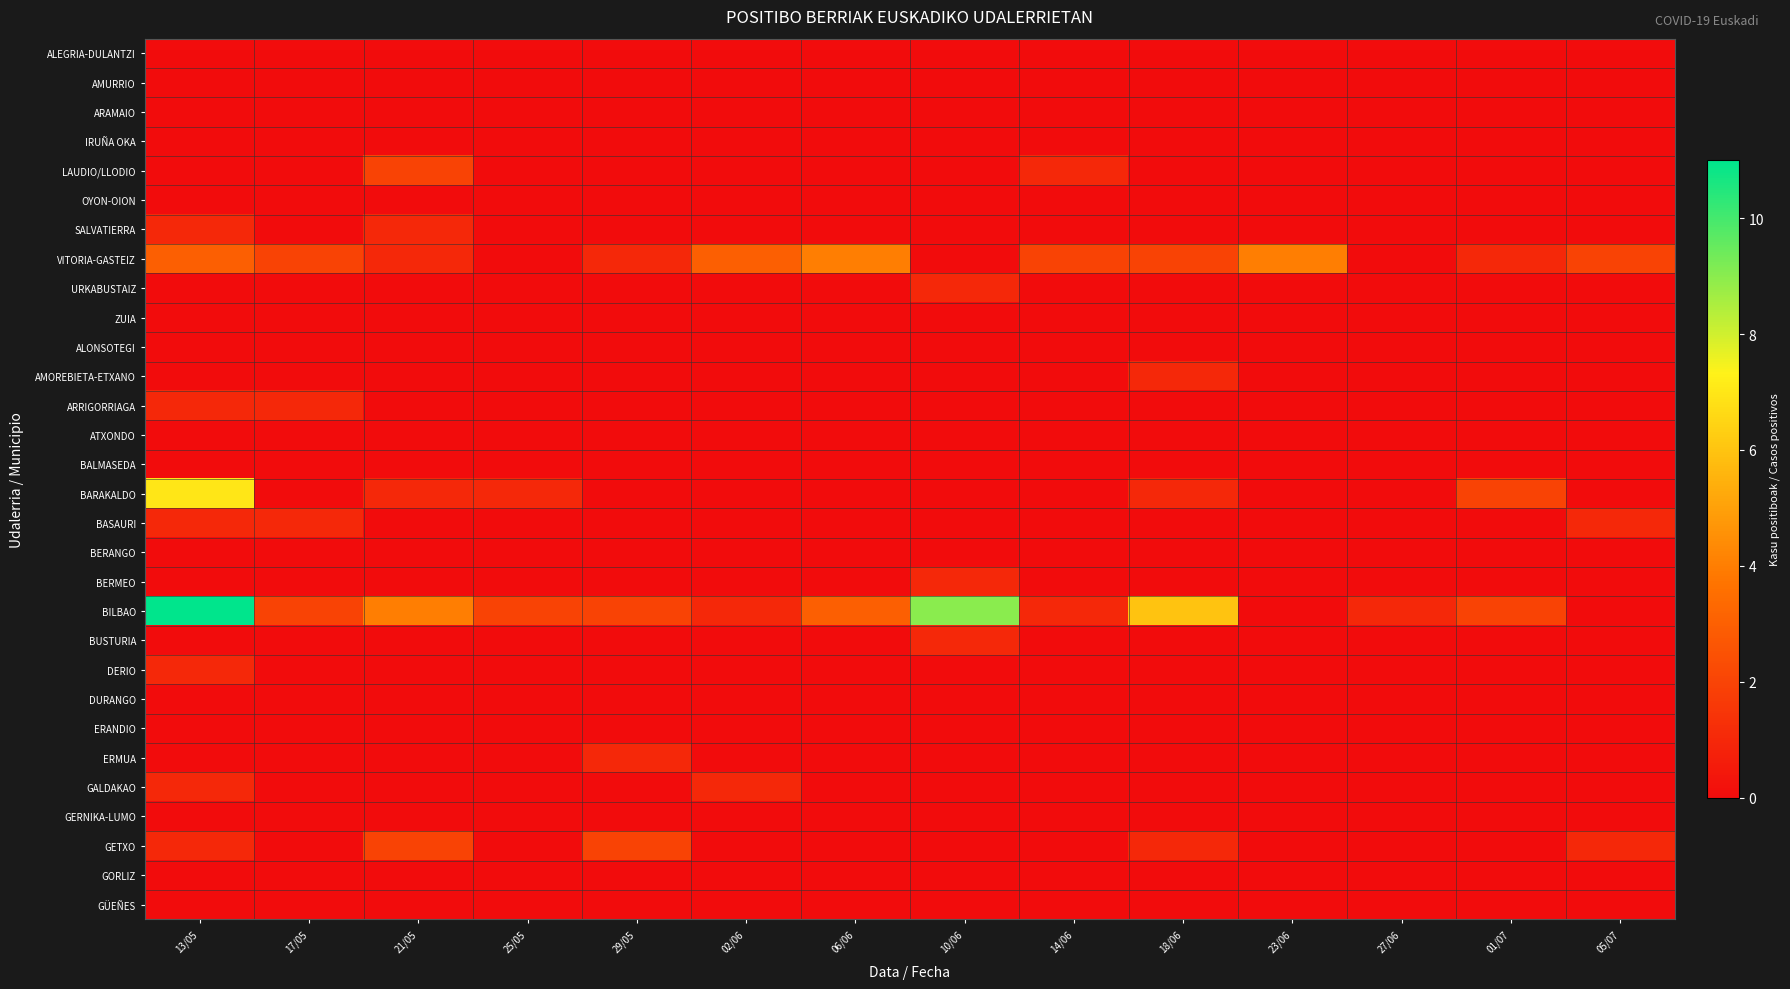

Reading right to left, transcribe all the data shown in this chart.

ALEGRIA-DULANTZI: 05/07=0	01/07=0	27/06=0	23/06=0	18/06=0	14/06=0	10/06=0	06/06=0	02/06=0	29/05=0	25/05=0	21/05=0	17/05=0	13/05=0
AMURRIO: 05/07=0	01/07=0	27/06=0	23/06=0	18/06=0	14/06=0	10/06=0	06/06=0	02/06=0	29/05=0	25/05=0	21/05=0	17/05=0	13/05=0
ARAMAIO: 05/07=0	01/07=0	27/06=0	23/06=0	18/06=0	14/06=0	10/06=0	06/06=0	02/06=0	29/05=0	25/05=0	21/05=0	17/05=0	13/05=0
IRUÑA OKA: 05/07=0	01/07=0	27/06=0	23/06=0	18/06=0	14/06=0	10/06=0	06/06=0	02/06=0	29/05=0	25/05=0	21/05=0	17/05=0	13/05=0
LAUDIO/LLODIO: 05/07=0	01/07=0	27/06=0	23/06=0	18/06=0	14/06=1	10/06=0	06/06=0	02/06=0	29/05=0	25/05=0	21/05=2	17/05=0	13/05=0
OYON-OION: 05/07=0	01/07=0	27/06=0	23/06=0	18/06=0	14/06=0	10/06=0	06/06=0	02/06=0	29/05=0	25/05=0	21/05=0	17/05=0	13/05=0
SALVATIERRA: 05/07=0	01/07=0	27/06=0	23/06=0	18/06=0	14/06=0	10/06=0	06/06=0	02/06=0	29/05=0	25/05=0	21/05=1	17/05=0	13/05=1
VITORIA-GASTEIZ: 05/07=2	01/07=1	27/06=0	23/06=4	18/06=2	14/06=2	10/06=0	06/06=4	02/06=3	29/05=1	25/05=0	21/05=1	17/05=2	13/05=3
URKABUSTAIZ: 05/07=0	01/07=0	27/06=0	23/06=0	18/06=0	14/06=0	10/06=1	06/06=0	02/06=0	29/05=0	25/05=0	21/05=0	17/05=0	13/05=0
ZUIA: 05/07=0	01/07=0	27/06=0	23/06=0	18/06=0	14/06=0	10/06=0	06/06=0	02/06=0	29/05=0	25/05=0	21/05=0	17/05=0	13/05=0
ALONSOTEGI: 05/07=0	01/07=0	27/06=0	23/06=0	18/06=0	14/06=0	10/06=0	06/06=0	02/06=0	29/05=0	25/05=0	21/05=0	17/05=0	13/05=0
AMOREBIETA-ETXANO: 05/07=0	01/07=0	27/06=0	23/06=0	18/06=1	14/06=0	10/06=0	06/06=0	02/06=0	29/05=0	25/05=0	21/05=0	17/05=0	13/05=0
ARRIGORRIAGA: 05/07=0	01/07=0	27/06=0	23/06=0	18/06=0	14/06=0	10/06=0	06/06=0	02/06=0	29/05=0	25/05=0	21/05=0	17/05=1	13/05=1
ATXONDO: 05/07=0	01/07=0	27/06=0	23/06=0	18/06=0	14/06=0	10/06=0	06/06=0	02/06=0	29/05=0	25/05=0	21/05=0	17/05=0	13/05=0
BALMASEDA: 05/07=0	01/07=0	27/06=0	23/06=0	18/06=0	14/06=0	10/06=0	06/06=0	02/06=0	29/05=0	25/05=0	21/05=0	17/05=0	13/05=0
BARAKALDO: 05/07=0	01/07=2	27/06=0	23/06=0	18/06=1	14/06=0	10/06=0	06/06=0	02/06=0	29/05=0	25/05=1	21/05=1	17/05=0	13/05=7
BASAURI: 05/07=1	01/07=0	27/06=0	23/06=0	18/06=0	14/06=0	10/06=0	06/06=0	02/06=0	29/05=0	25/05=0	21/05=0	17/05=1	13/05=1
BERANGO: 05/07=0	01/07=0	27/06=0	23/06=0	18/06=0	14/06=0	10/06=0	06/06=0	02/06=0	29/05=0	25/05=0	21/05=0	17/05=0	13/05=0
BERMEO: 05/07=0	01/07=0	27/06=0	23/06=0	18/06=0	14/06=0	10/06=1	06/06=0	02/06=0	29/05=0	25/05=0	21/05=0	17/05=0	13/05=0
BILBAO: 05/07=0	01/07=2	27/06=1	23/06=0	18/06=6	14/06=1	10/06=9	06/06=3	02/06=1	29/05=2	25/05=2	21/05=4	17/05=2	13/05=11
BUSTURIA: 05/07=0	01/07=0	27/06=0	23/06=0	18/06=0	14/06=0	10/06=1	06/06=0	02/06=0	29/05=0	25/05=0	21/05=0	17/05=0	13/05=0
DERIO: 05/07=0	01/07=0	27/06=0	23/06=0	18/06=0	14/06=0	10/06=0	06/06=0	02/06=0	29/05=0	25/05=0	21/05=0	17/05=0	13/05=1
DURANGO: 05/07=0	01/07=0	27/06=0	23/06=0	18/06=0	14/06=0	10/06=0	06/06=0	02/06=0	29/05=0	25/05=0	21/05=0	17/05=0	13/05=0
ERANDIO: 05/07=0	01/07=0	27/06=0	23/06=0	18/06=0	14/06=0	10/06=0	06/06=0	02/06=0	29/05=0	25/05=0	21/05=0	17/05=0	13/05=0
ERMUA: 05/07=0	01/07=0	27/06=0	23/06=0	18/06=0	14/06=0	10/06=0	06/06=0	02/06=0	29/05=1	25/05=0	21/05=0	17/05=0	13/05=0
GALDAKAO: 05/07=0	01/07=0	27/06=0	23/06=0	18/06=0	14/06=0	10/06=0	06/06=0	02/06=1	29/05=0	25/05=0	21/05=0	17/05=0	13/05=1
GERNIKA-LUMO: 05/07=0	01/07=0	27/06=0	23/06=0	18/06=0	14/06=0	10/06=0	06/06=0	02/06=0	29/05=0	25/05=0	21/05=0	17/05=0	13/05=0
GETXO: 05/07=1	01/07=0	27/06=0	23/06=0	18/06=1	14/06=0	10/06=0	06/06=0	02/06=0	29/05=2	25/05=0	21/05=2	17/05=0	13/05=1
GORLIZ: 05/07=0	01/07=0	27/06=0	23/06=0	18/06=0	14/06=0	10/06=0	06/06=0	02/06=0	29/05=0	25/05=0	21/05=0	17/05=0	13/05=0
GÜEÑES: 05/07=0	01/07=0	27/06=0	23/06=0	18/06=0	14/06=0	10/06=0	06/06=0	02/06=0	29/05=0	25/05=0	21/05=0	17/05=0	13/05=0